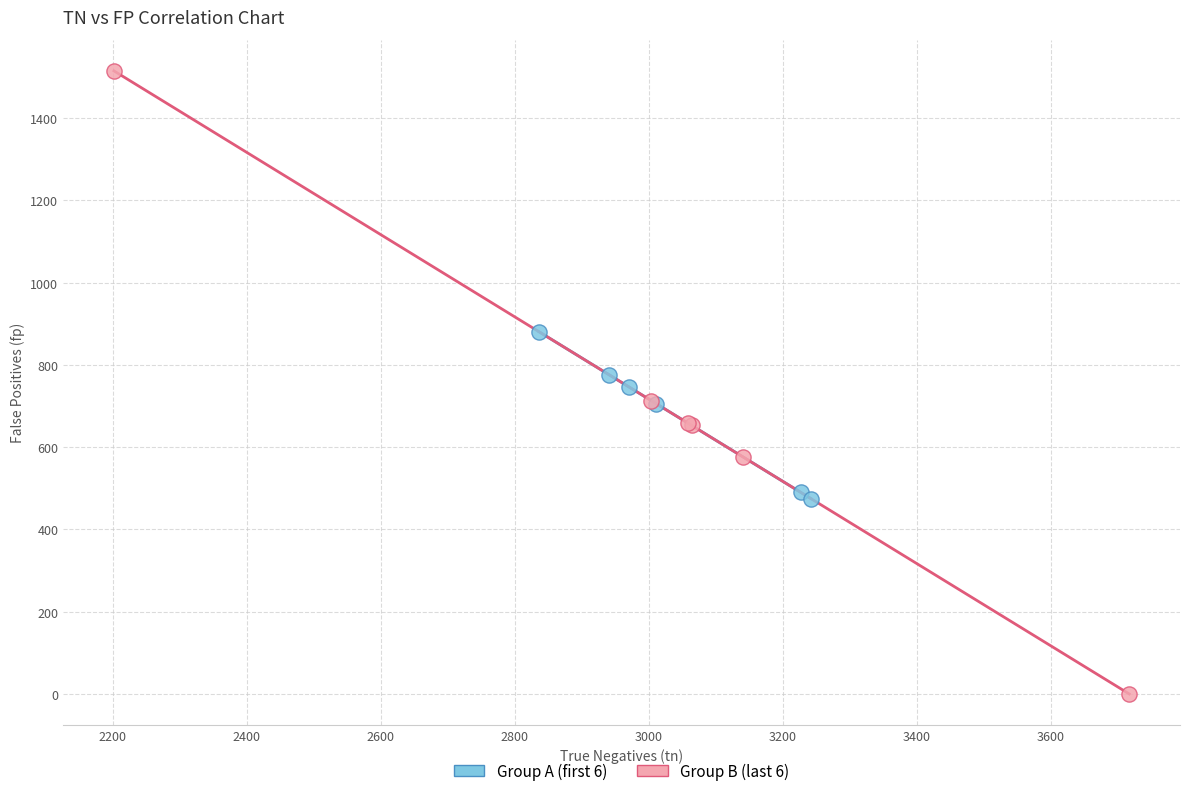

Which series reaches the maximum Y coordinate?

Group B (last 6)